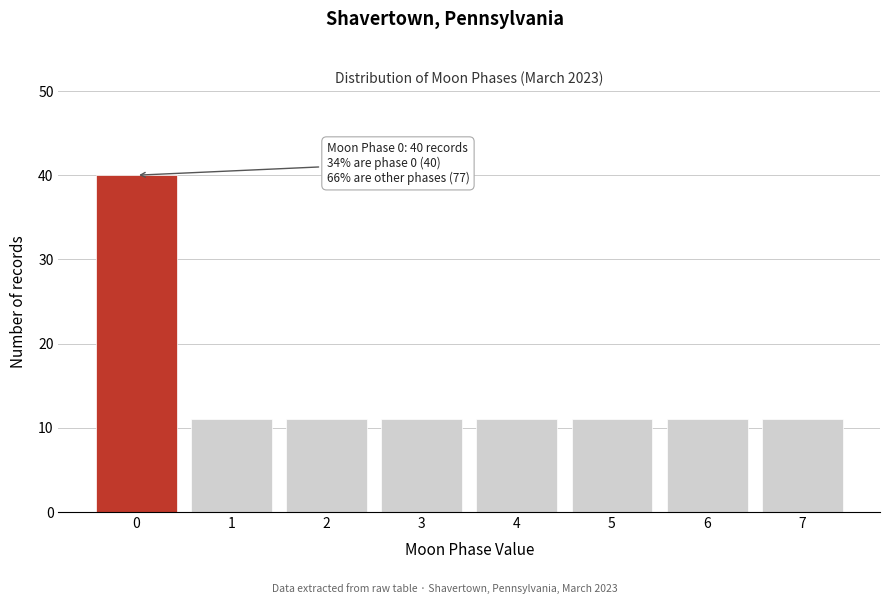

Reading right to left, what are all the values shown in this chart?

11	11	11	11	11	11	11	40